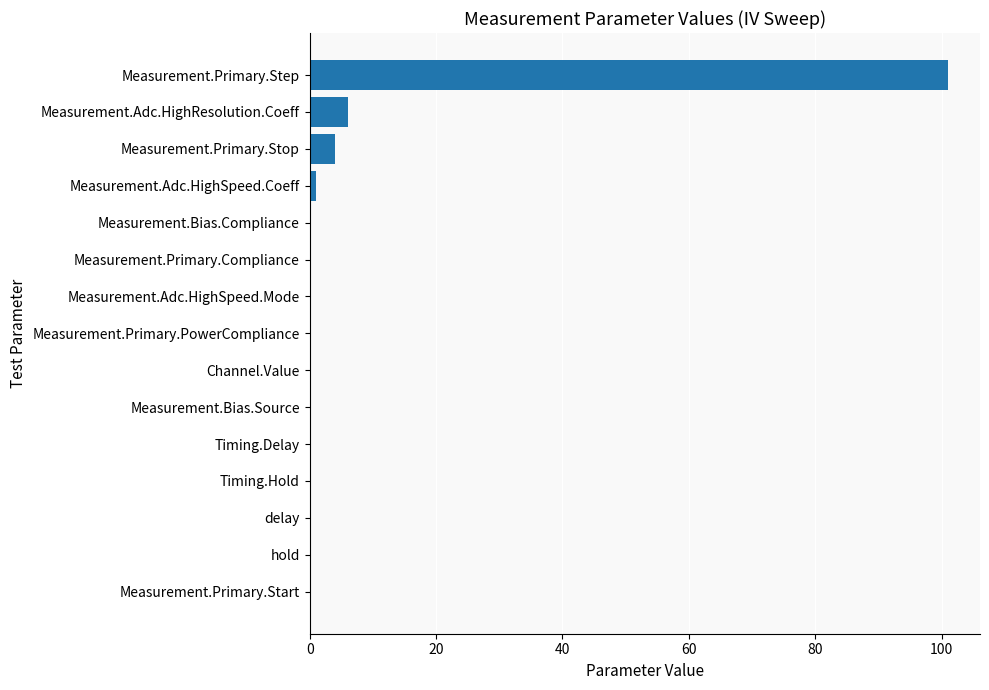

What is the maximum value shown in the chart?

101.0